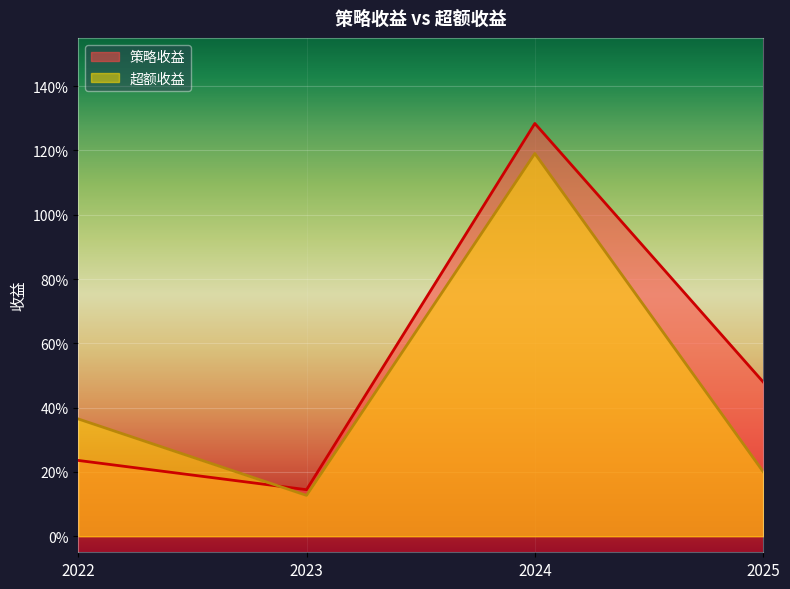

In 策略收益, how many points are lower than both neighbors (excluding endpoints)?

1